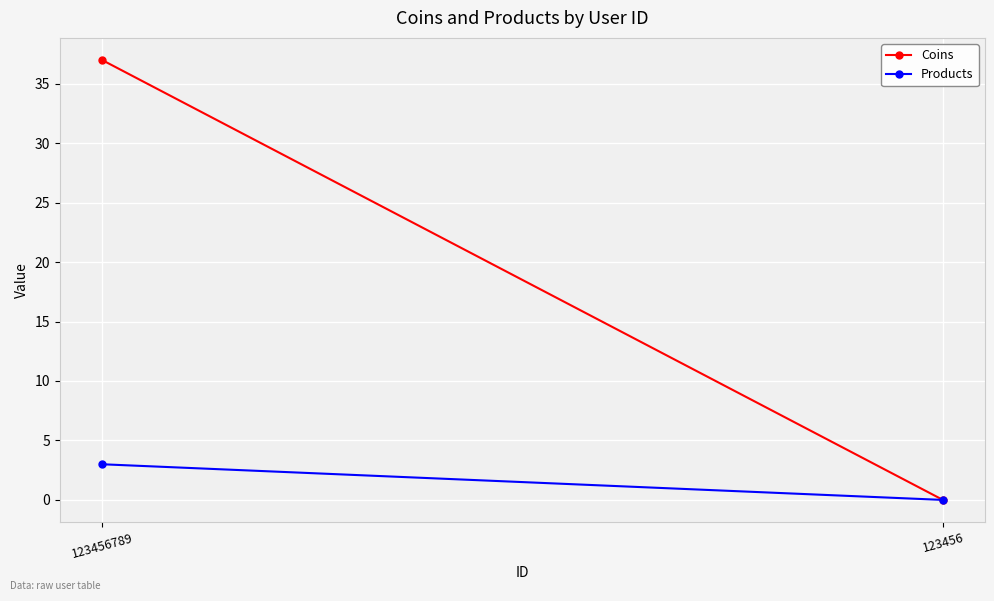

At which category is the sum across all series the highest?

123456789